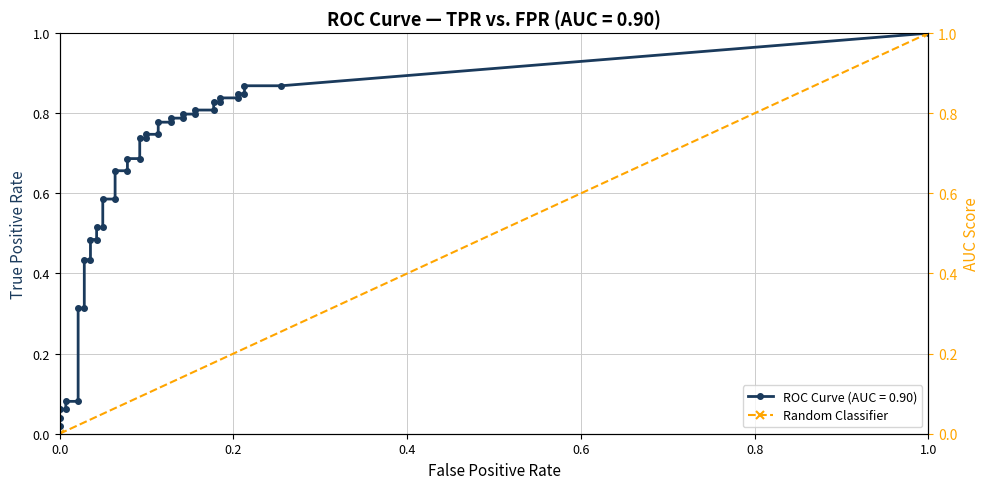

Is it true that the value at 0.0 is 1?

False